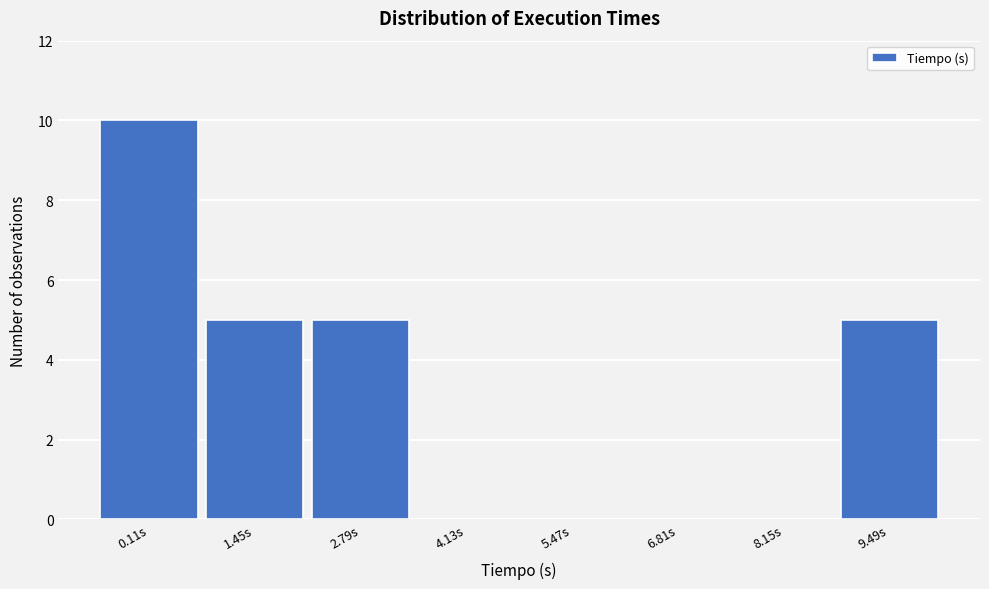

At which category does the chart reach its peak across all series?

0.11s